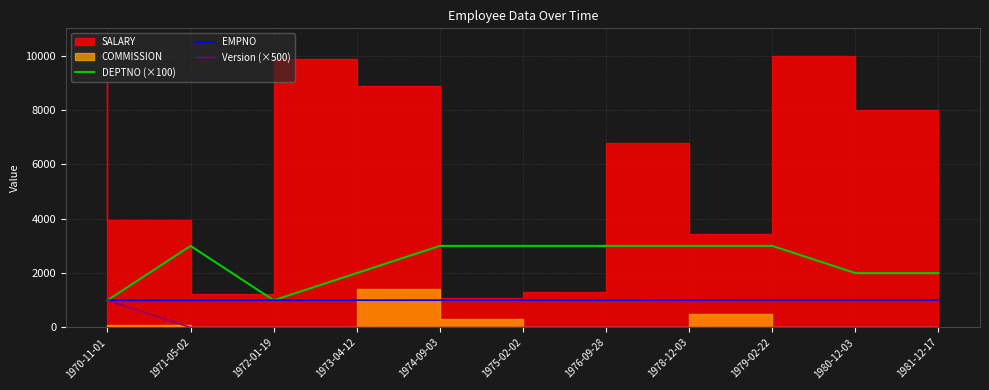

The value of Version (×500) at 1978-12-03 is 664. True or false?

False